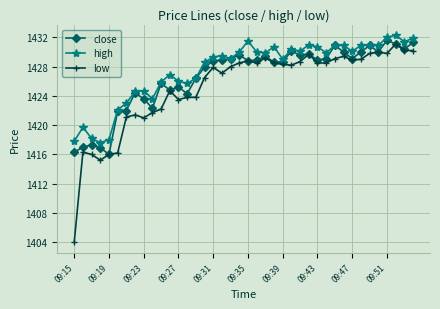

Rank the series by their average value, from lowest to highest.

low, close, high